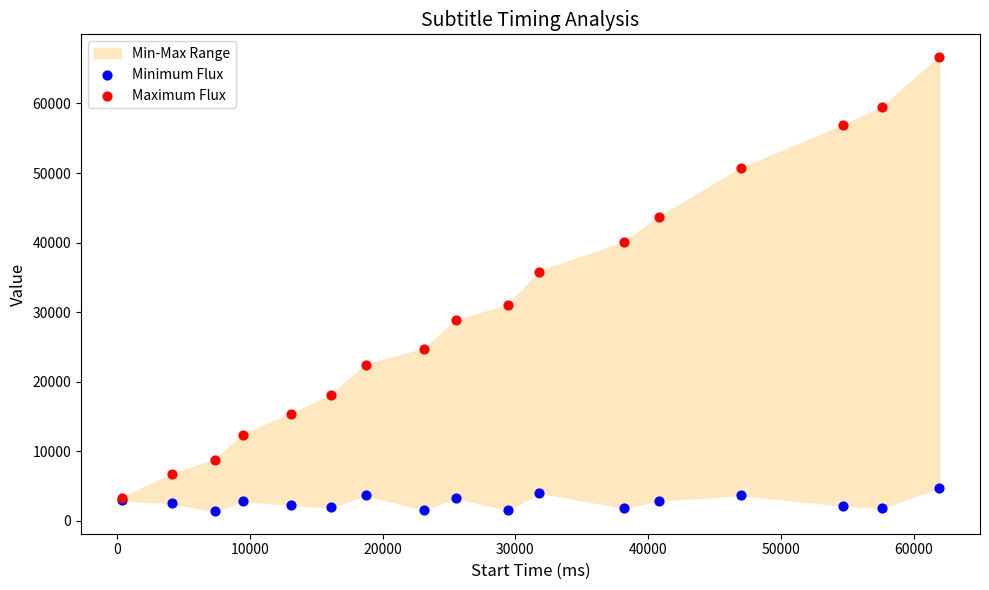

Across all series, what Y value is closest to 34040?

35840